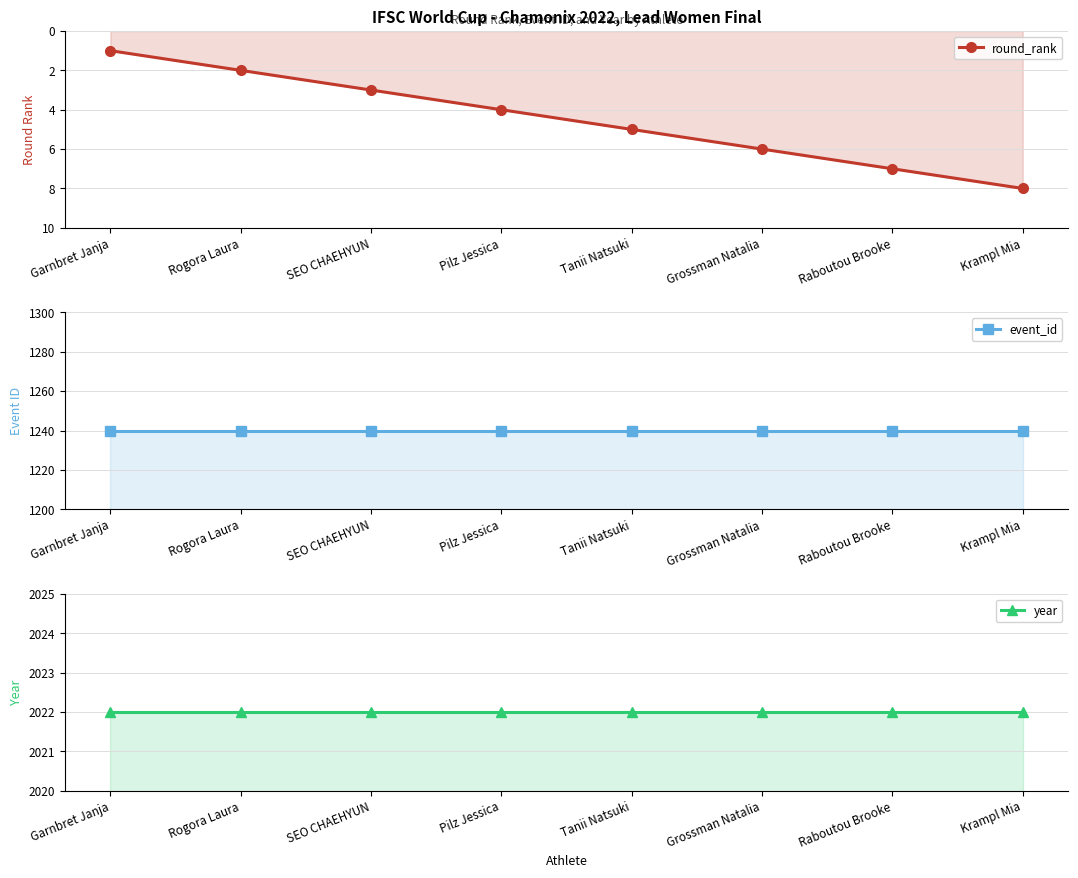

What are all the series names shown in the legend?

round_rank, event_id, year